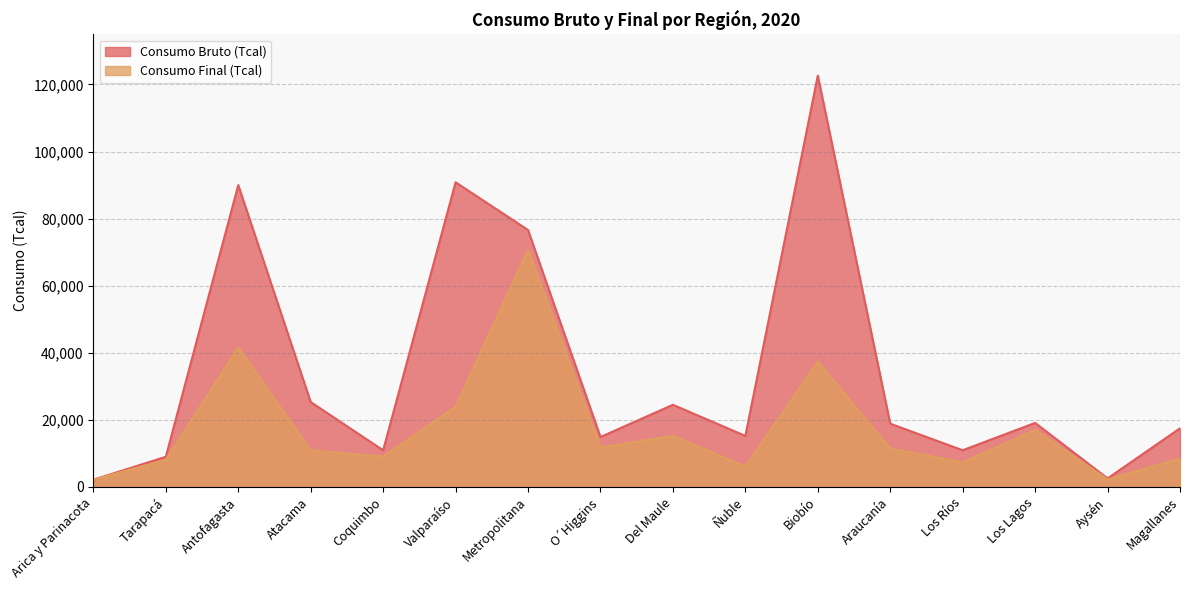

Where is Consumo Final (Tcal) nearest to the value 36425?

Biobío